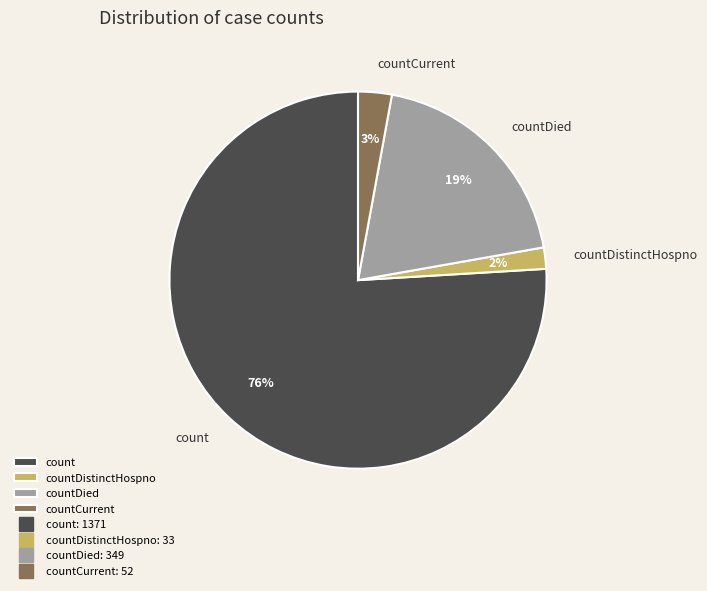

True or false: countDistinctHospno accounts for 17% of the total.

False